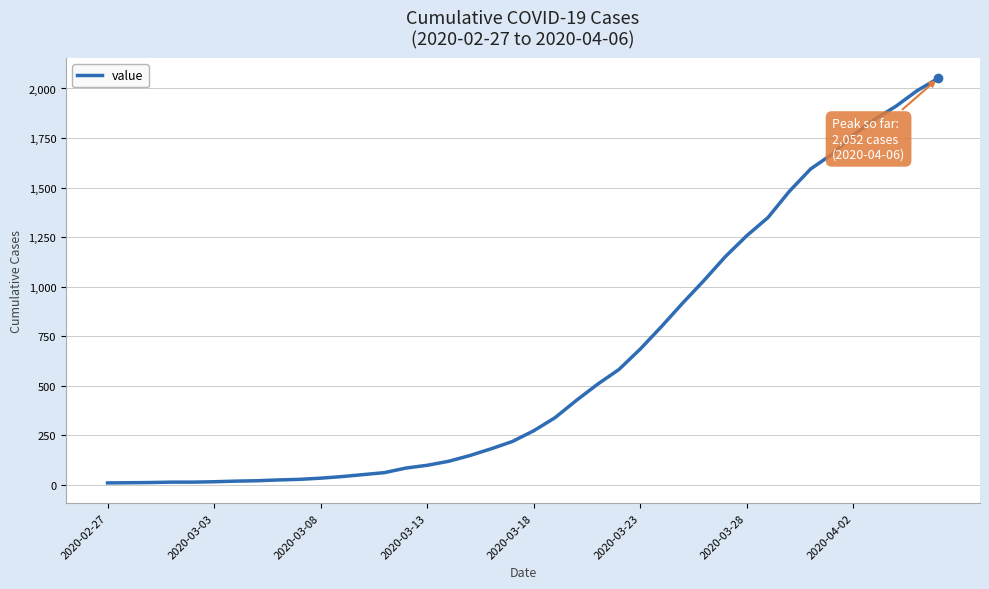

What is the greatest value displayed?

2052